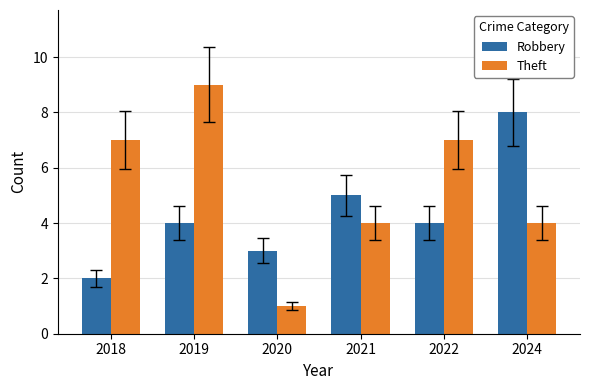

Count the number of data series in this chart.

2